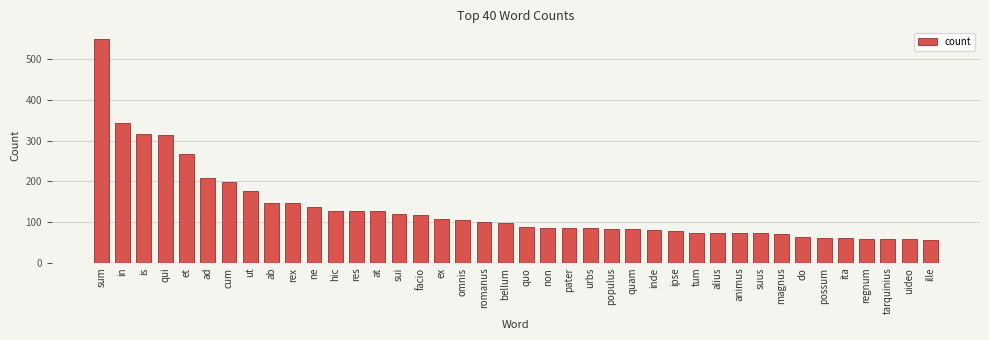

Between romanus and in, which is larger?

in